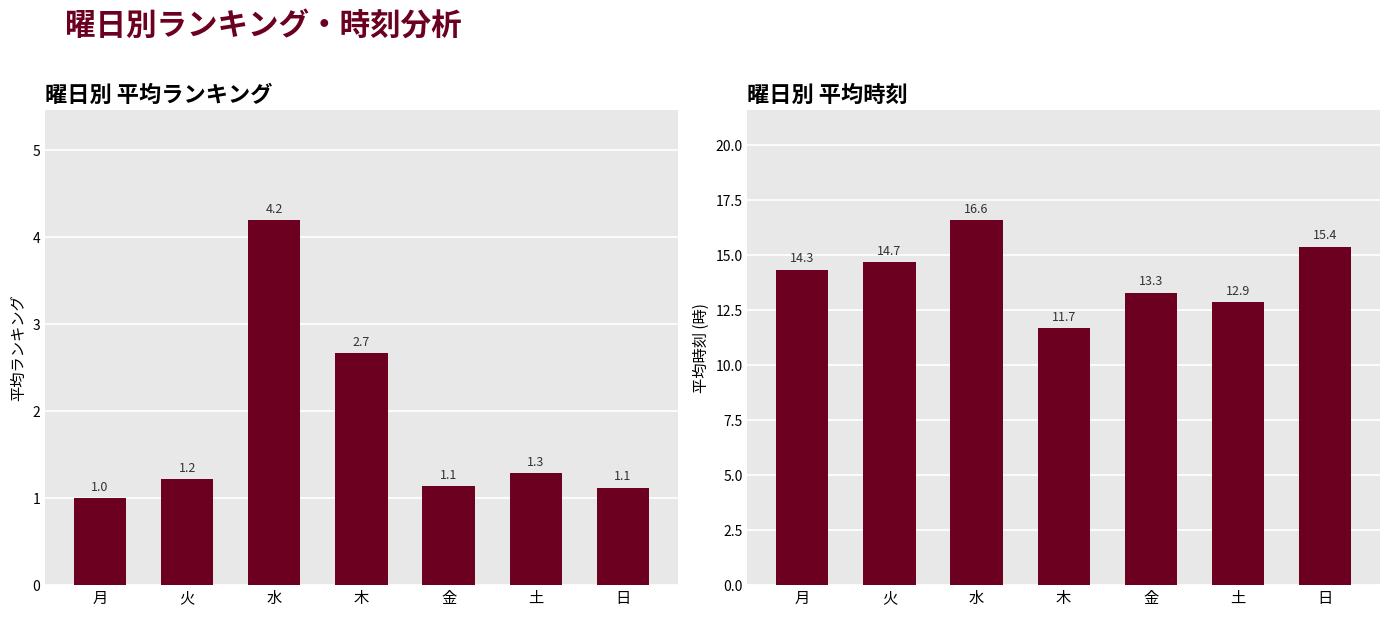

At how many categories does at least one series exceed 1?

7